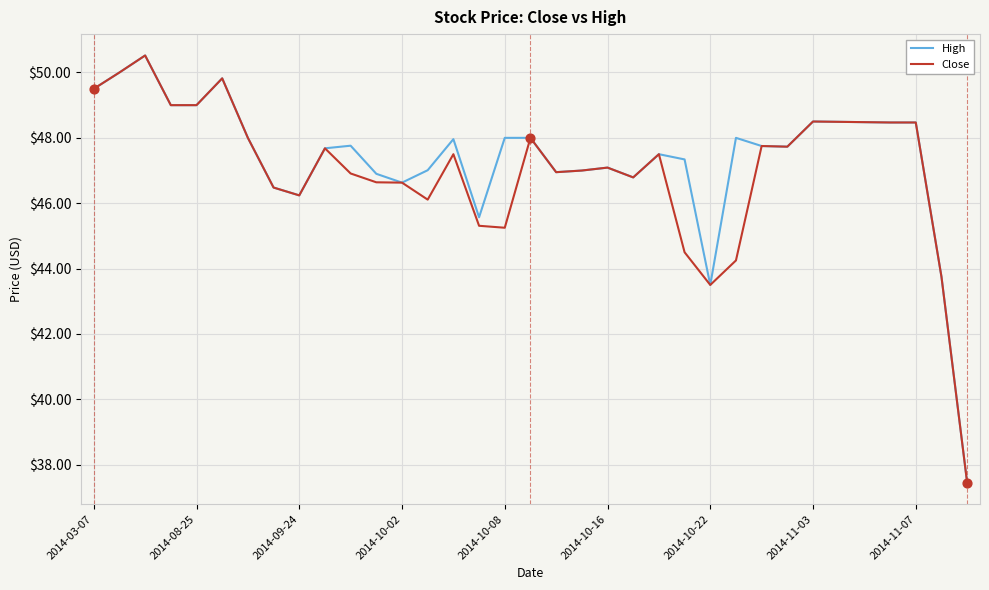

What is the lowest value of the High series?

37.5